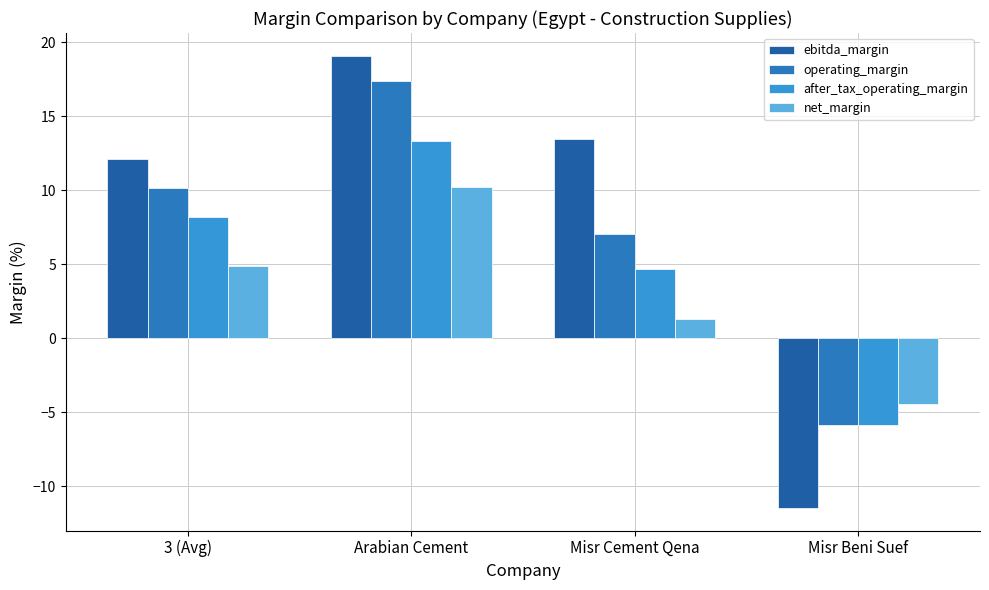

What is the smallest value displayed?

-11.4